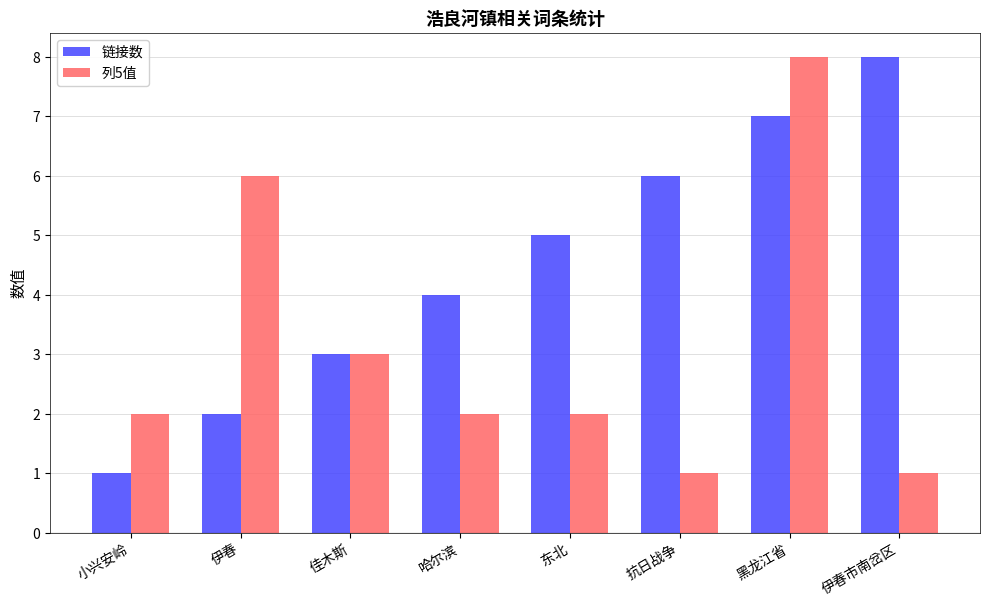

How many bars are there in total?

16